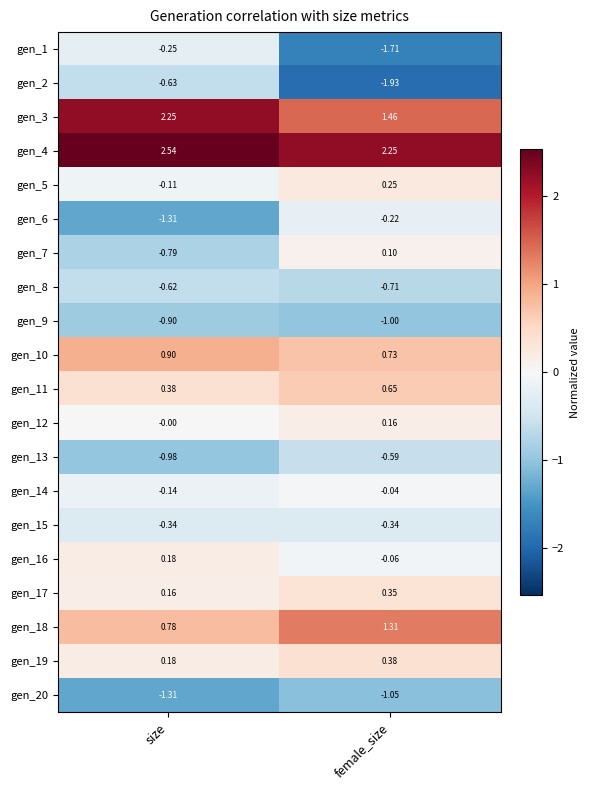

At which label is gen_14 closest to 0?

female_size